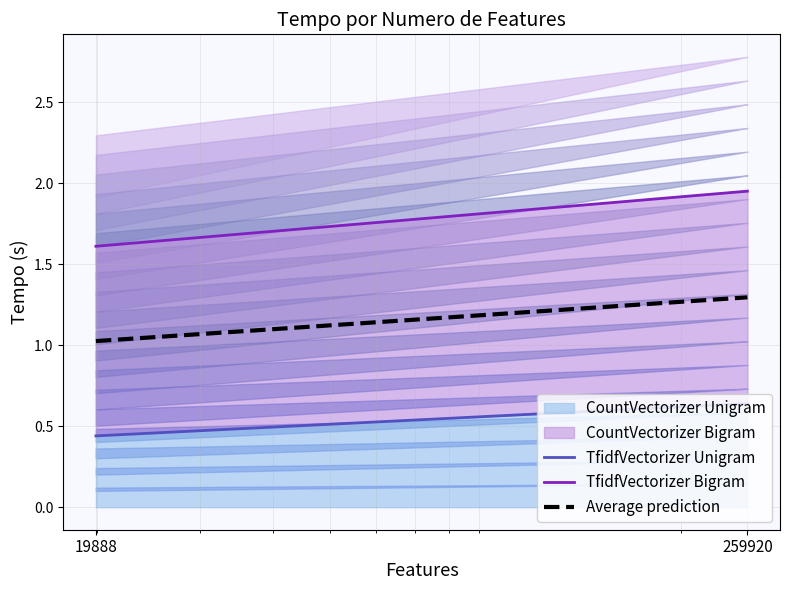

Rank the series by their average value, from highest to lowest.

TfidfVectorizer Bigram, Average prediction, TfidfVectorizer Unigram